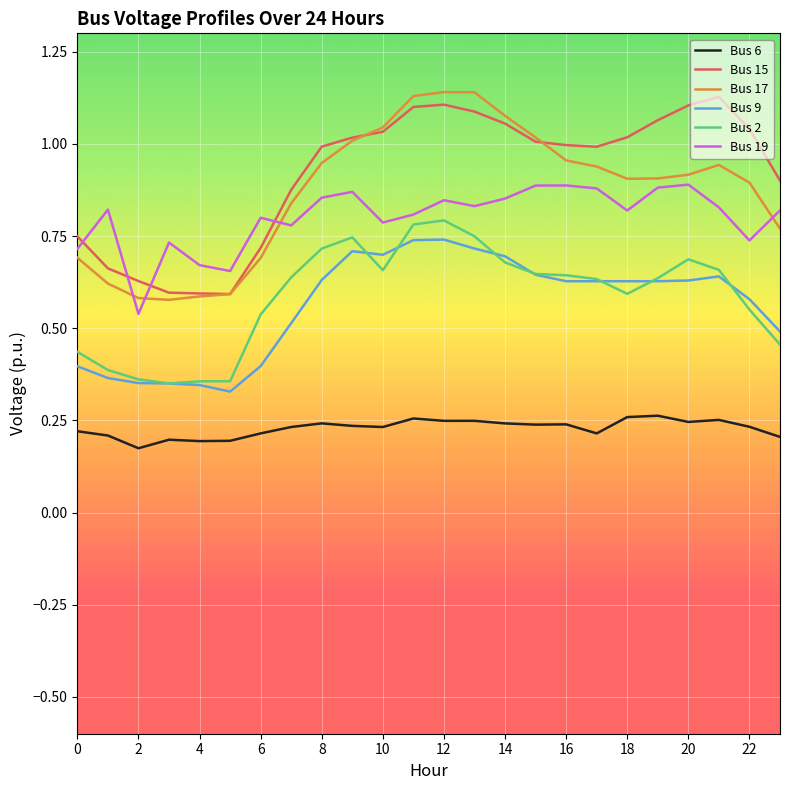

True or false: Bus 17 and Bus 6 cross at least once.

False